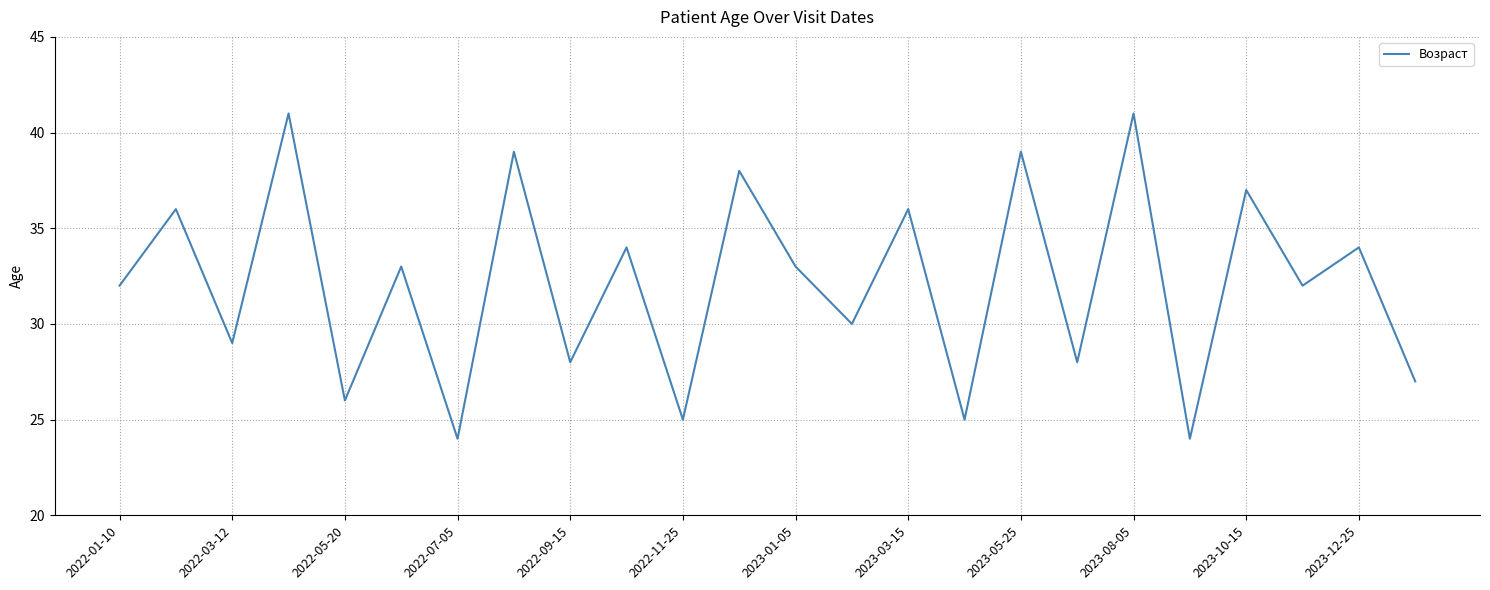

What is the average value?

32